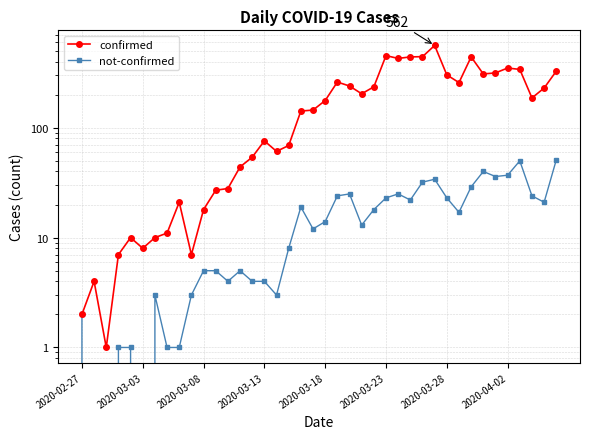

What is the sum of all not-confirmed values?

639